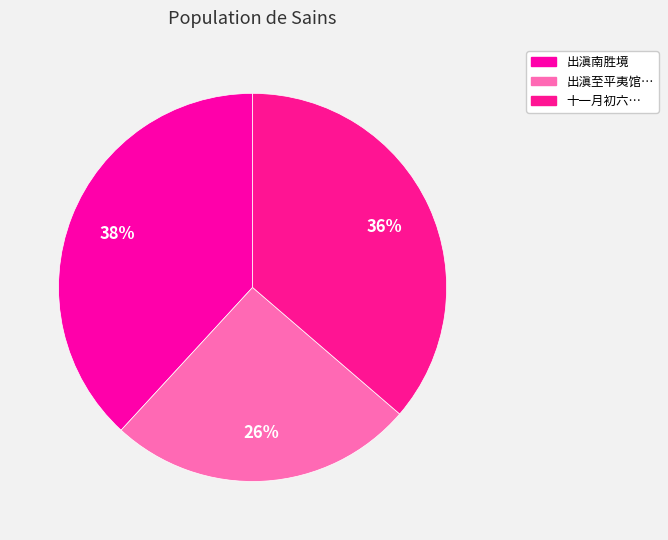

Rank the categories by value from highest to lowest.

出滇南胜境, 十一月初六发平夷初出滇境怅然成咏, 出滇至平夷馆适睹合溪张天益道长留一诗壁间见候次韵为报